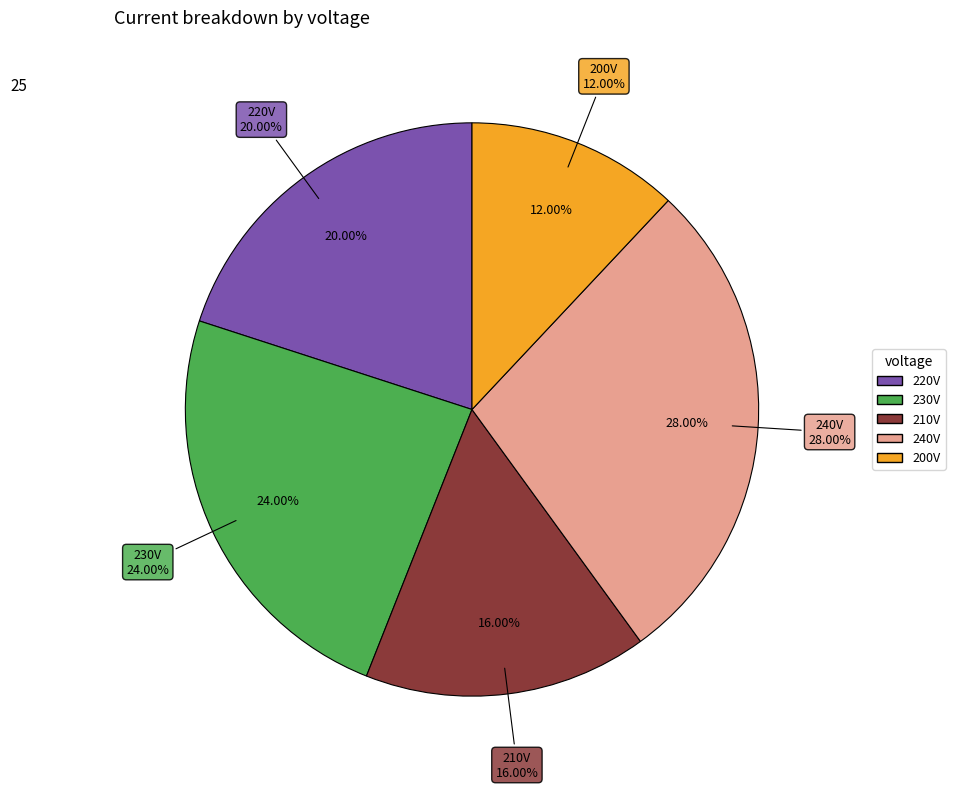

True or false: 240 accounts for 40% of the total.

False